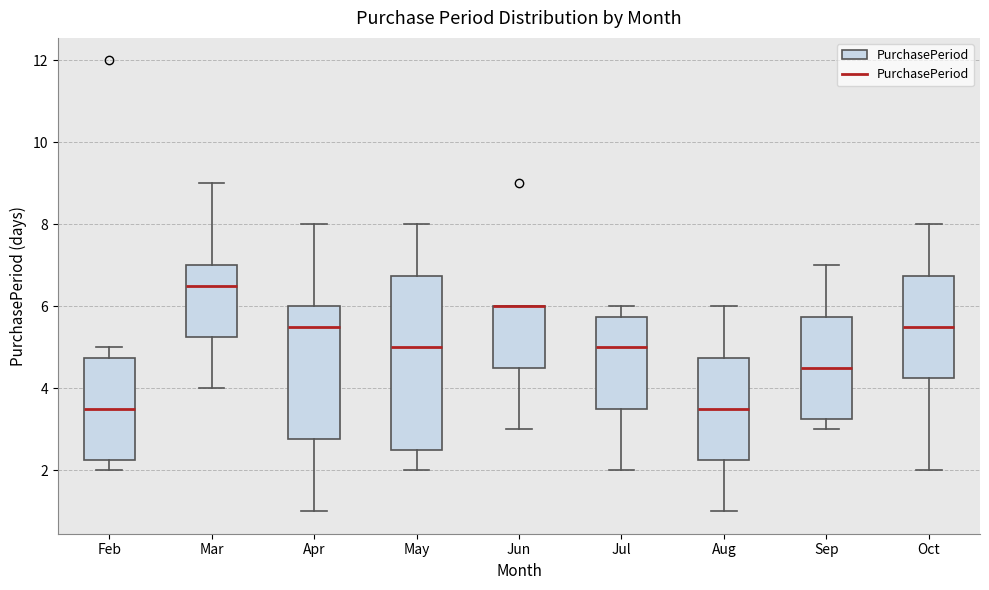

Comparing the boxes themselves (not the whiskers), which one is the tallest?

May